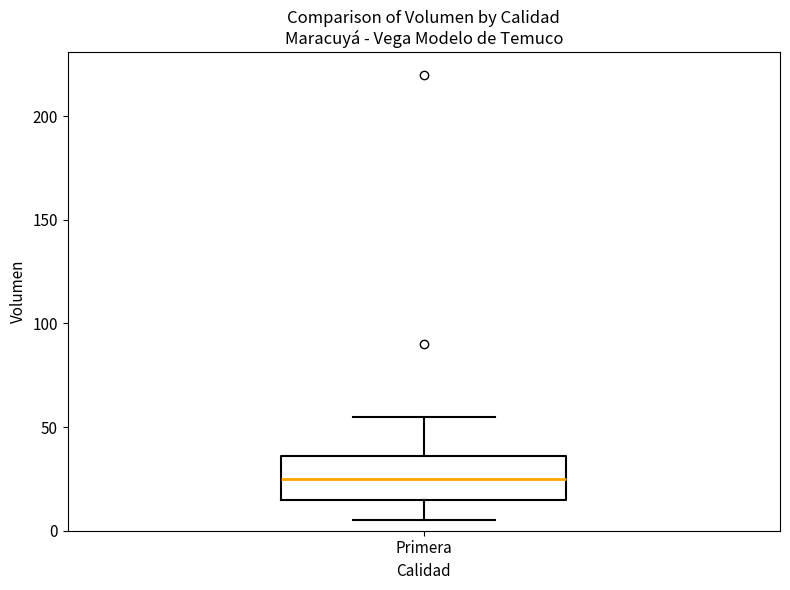

Transcribe this box plot: give where the median line is, the range the box spans, and where the two whiskers end, as read against the y-axis. The values are not printed on the chart, so give them approximately, as read against the axis.

median 25, box 15 to 35, whiskers 5 to 55